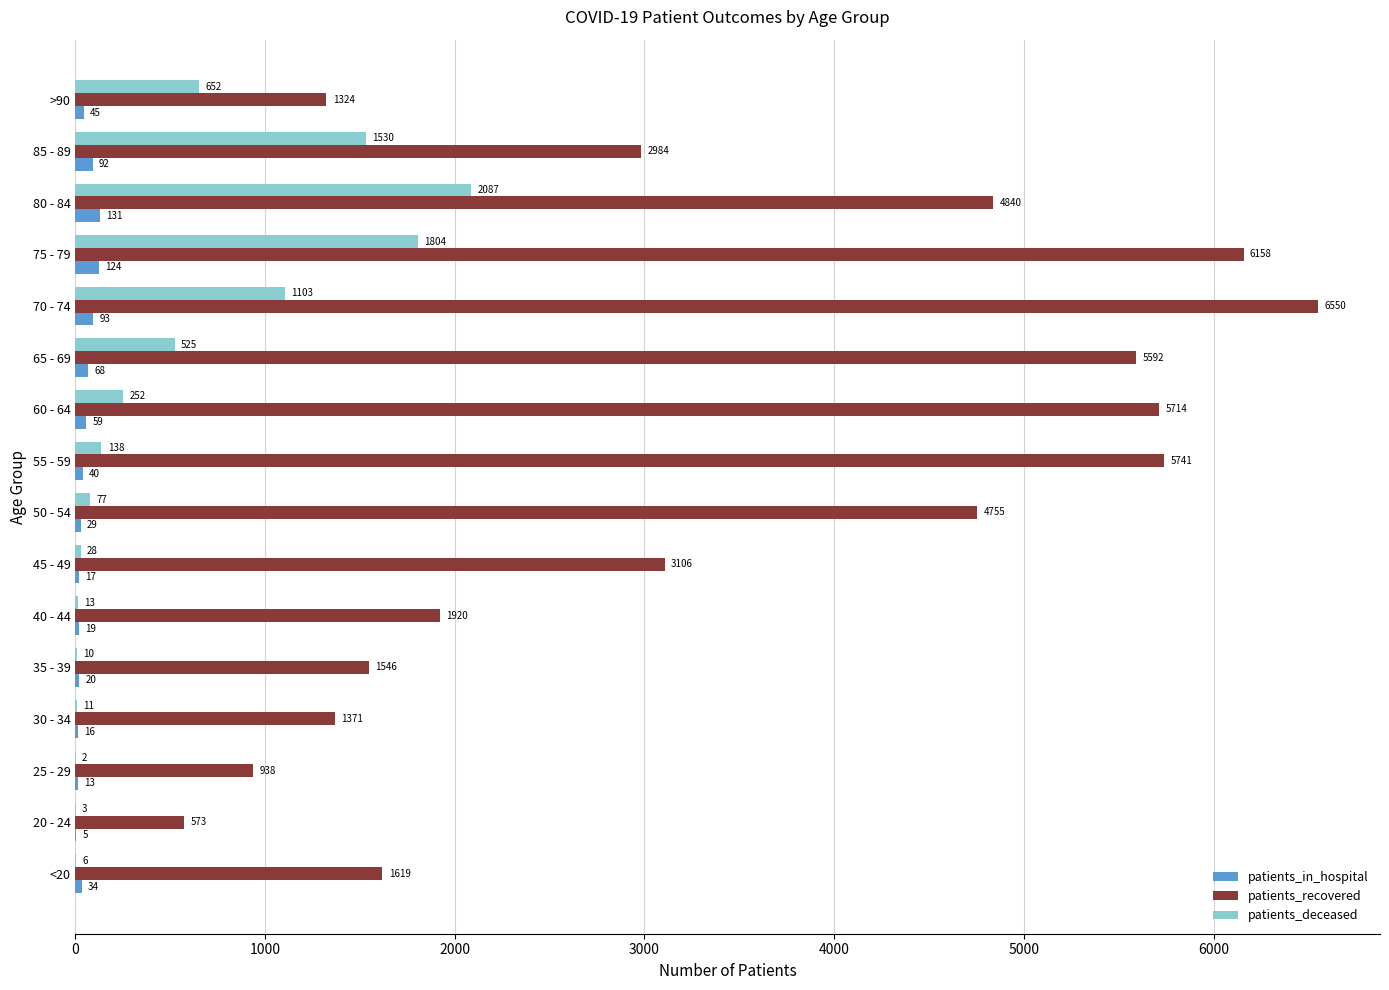

At which label does patients_in_hospital reach its peak?

80 - 84